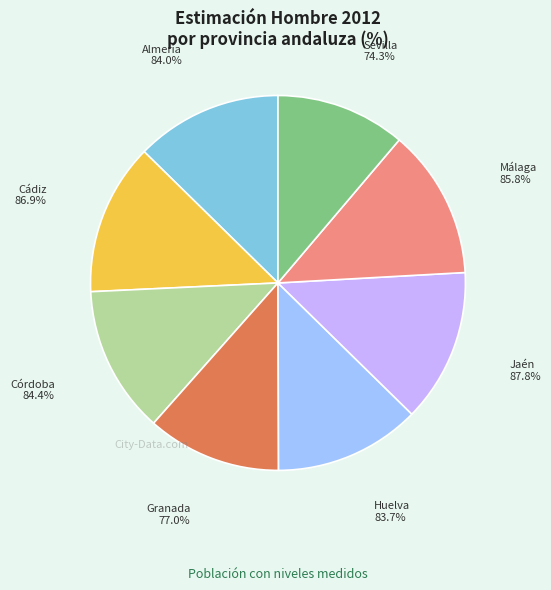

To the nearest percent, what is the average slice percentage?

12%